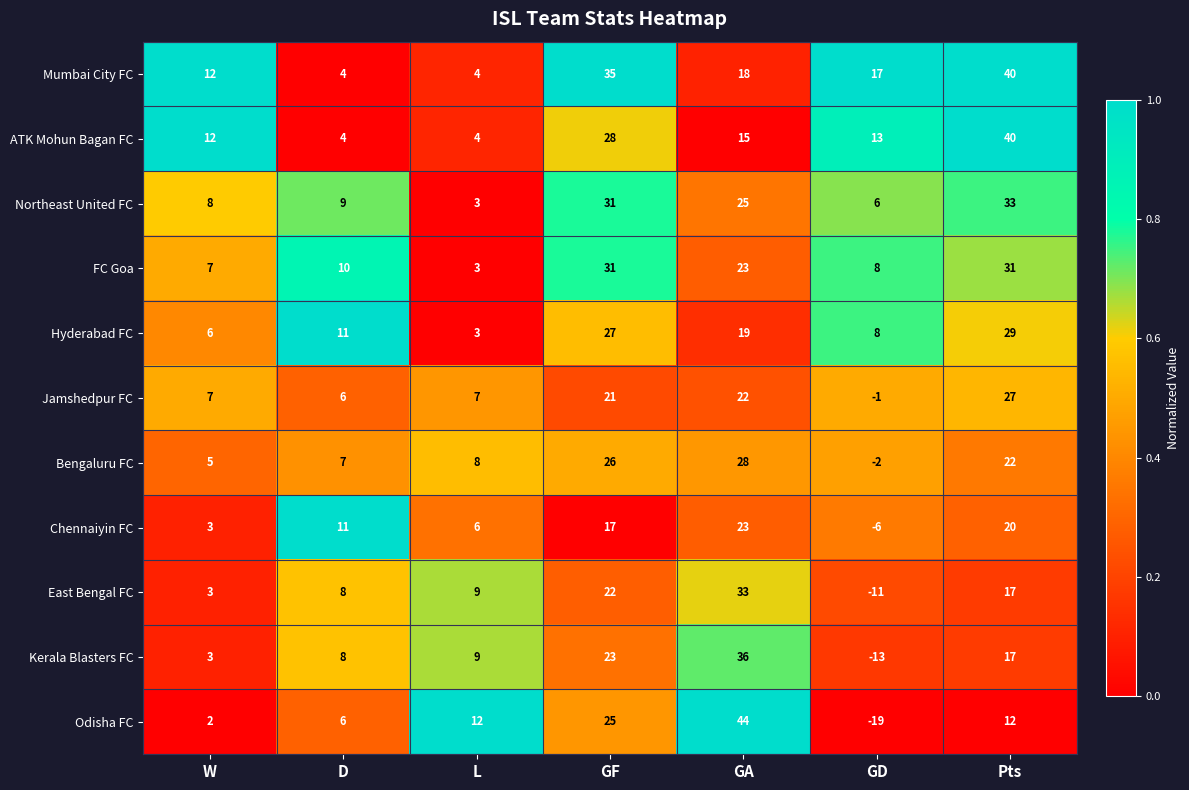

Count the number of data series in this chart.

11